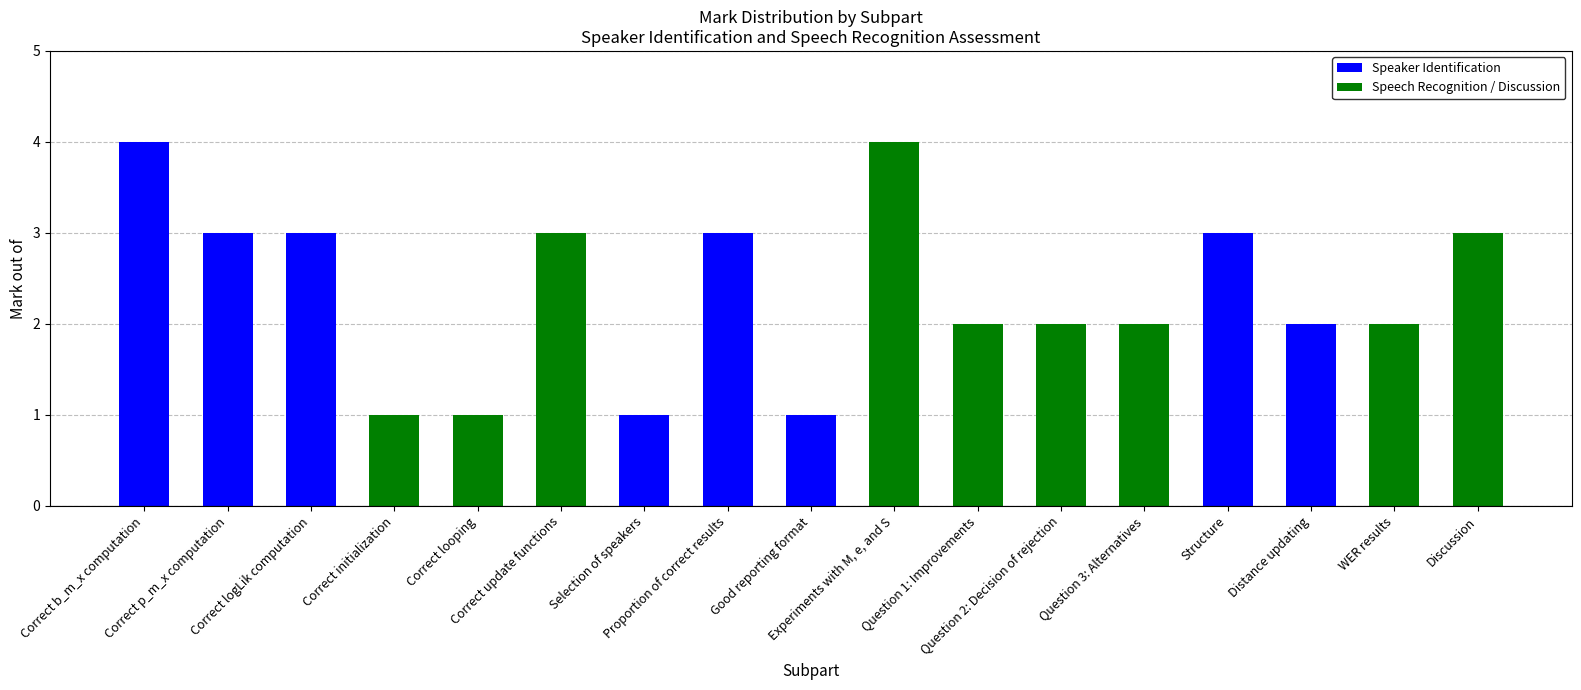

What is the minimum value shown in the chart?

1